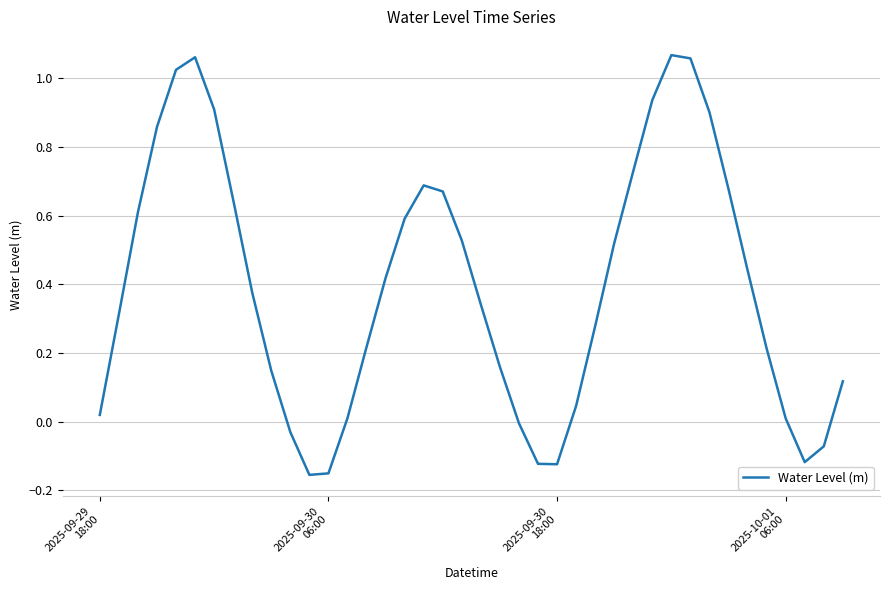

Reading left to right, list all the values displayed in this chart.

0.0	0.3	0.6	0.9	1.0	1.1	0.9	0.6	0.4	0.1	-0.0	-0.2	-0.2	0.0	0.2	0.4	0.6	0.7	0.7	0.5	0.3	0.2	-0.0	-0.1	-0.1	0.0	0.3	0.5	0.7	0.9	1.1	1.1	0.9	0.7	0.4	0.2	0.0	-0.1	-0.1	0.1